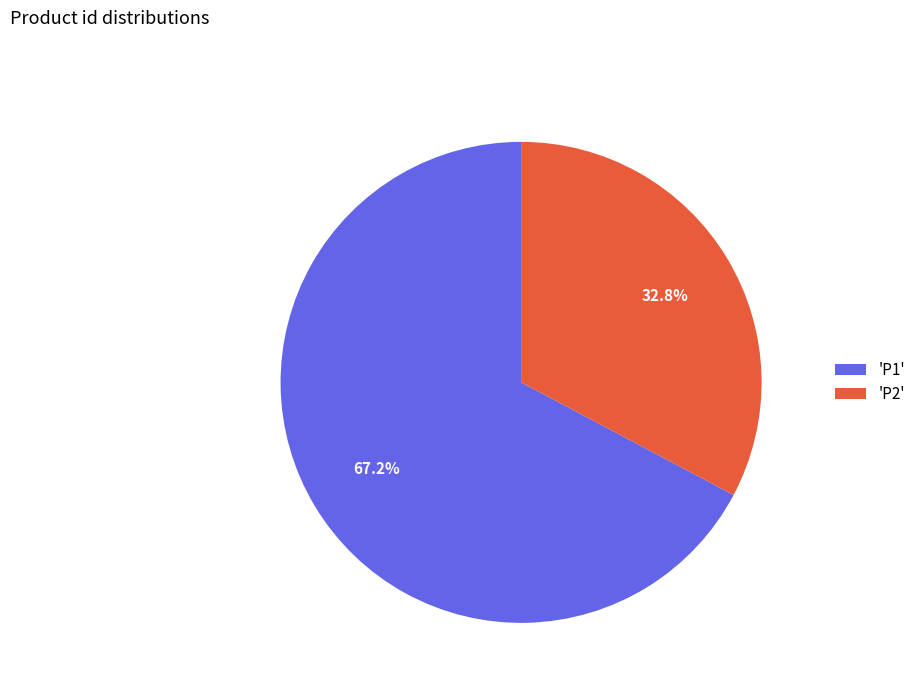

What is the majority slice?

'P1'